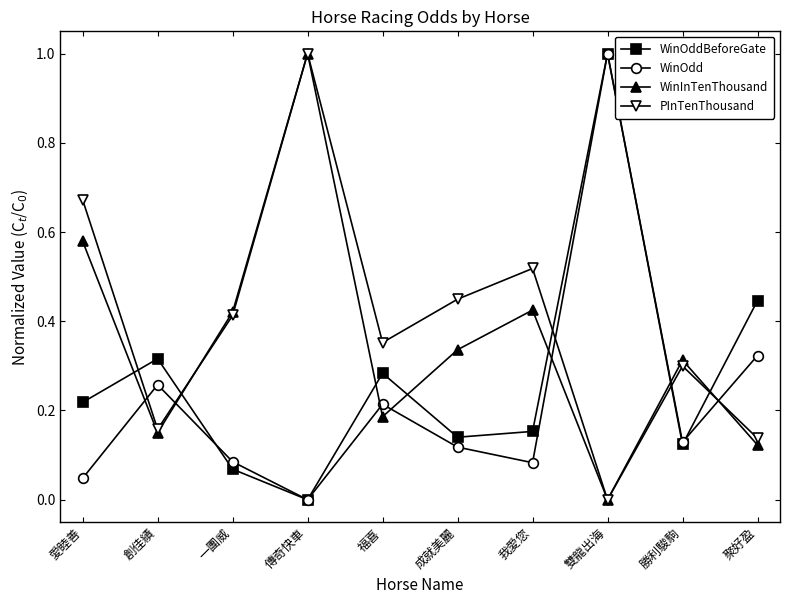

What is the label of the 8th point from the left?

雙龍出海